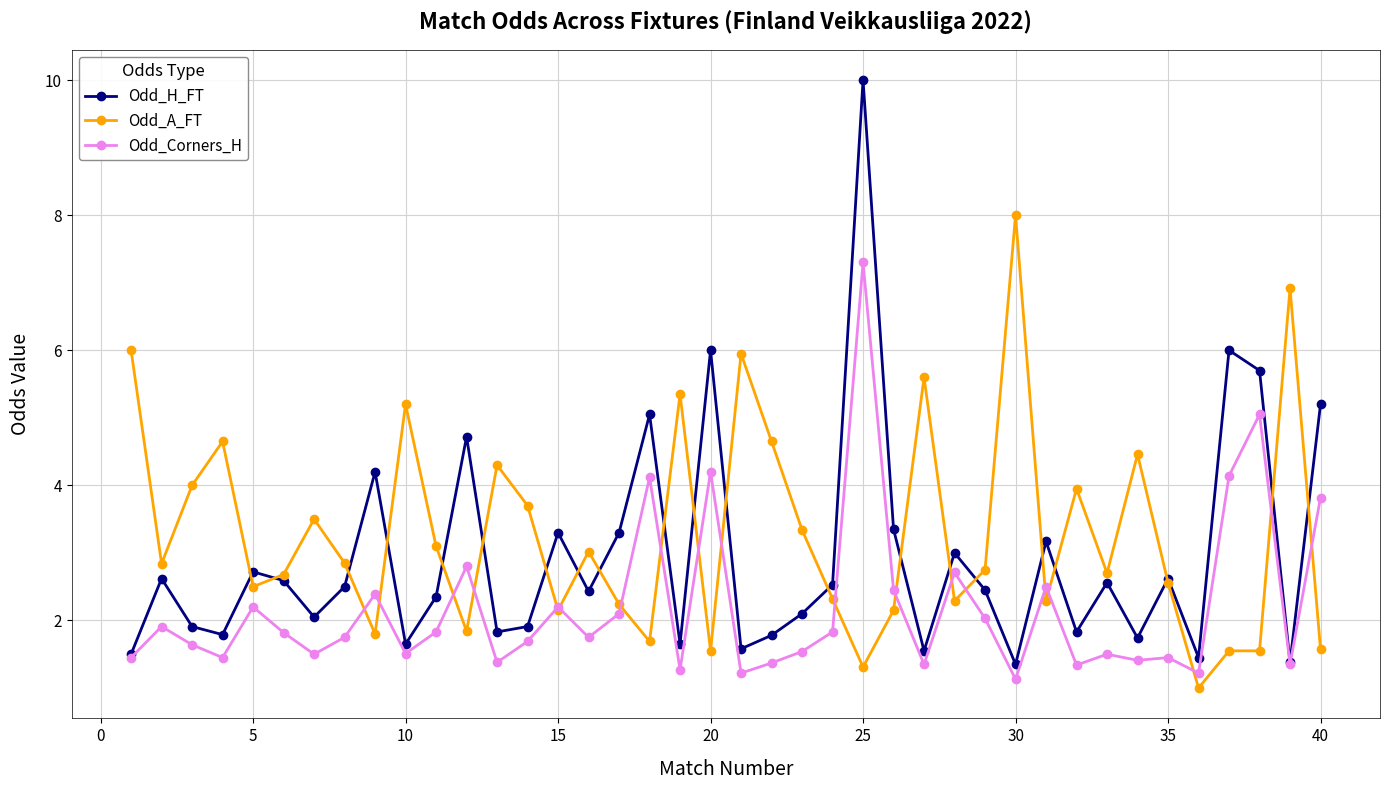

What is the sum of all Odd_A_FT values?

131.9